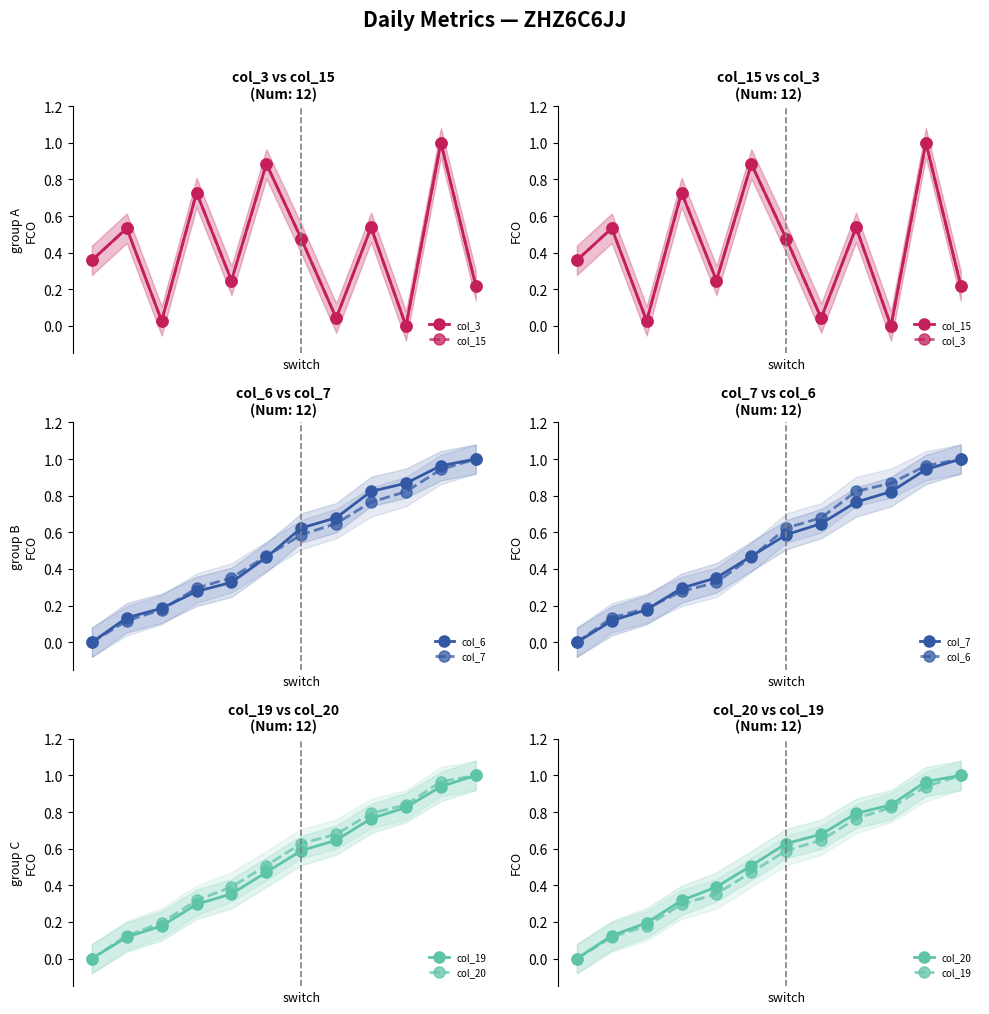

How many intersections are there between col_15 and col_7?

7